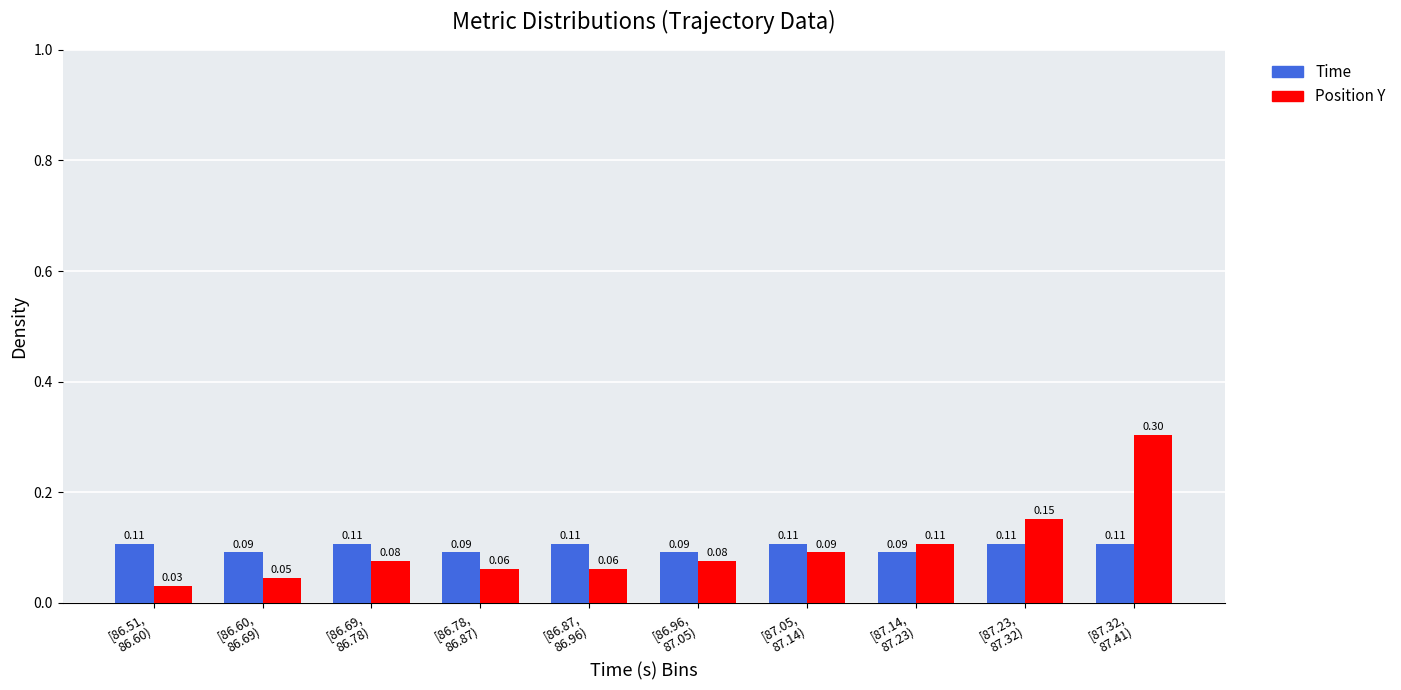

Which series has the largest range (max minus min)?

Position Y